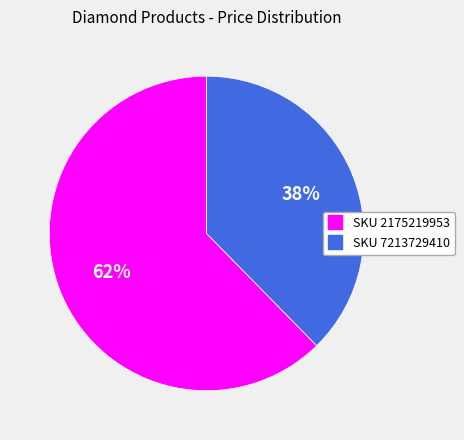

To the nearest percent, what is the average slice percentage?

50%